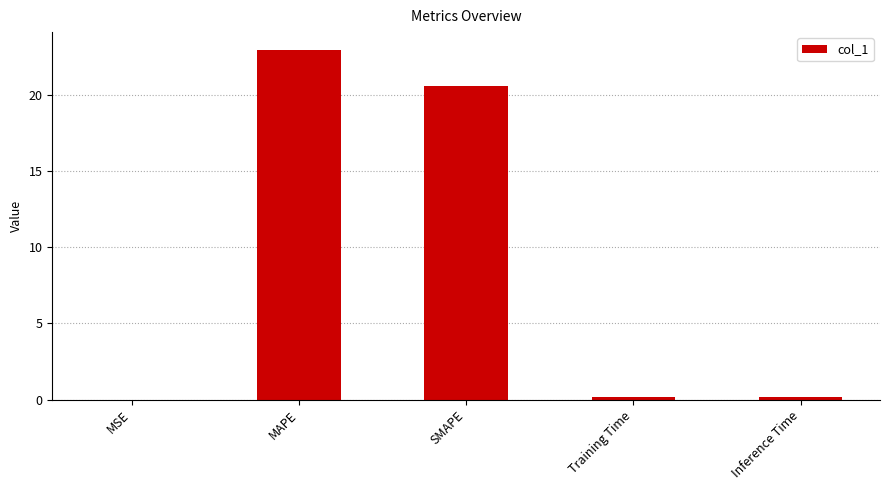

Is it true that the value at SMAPE is 20.6?

True